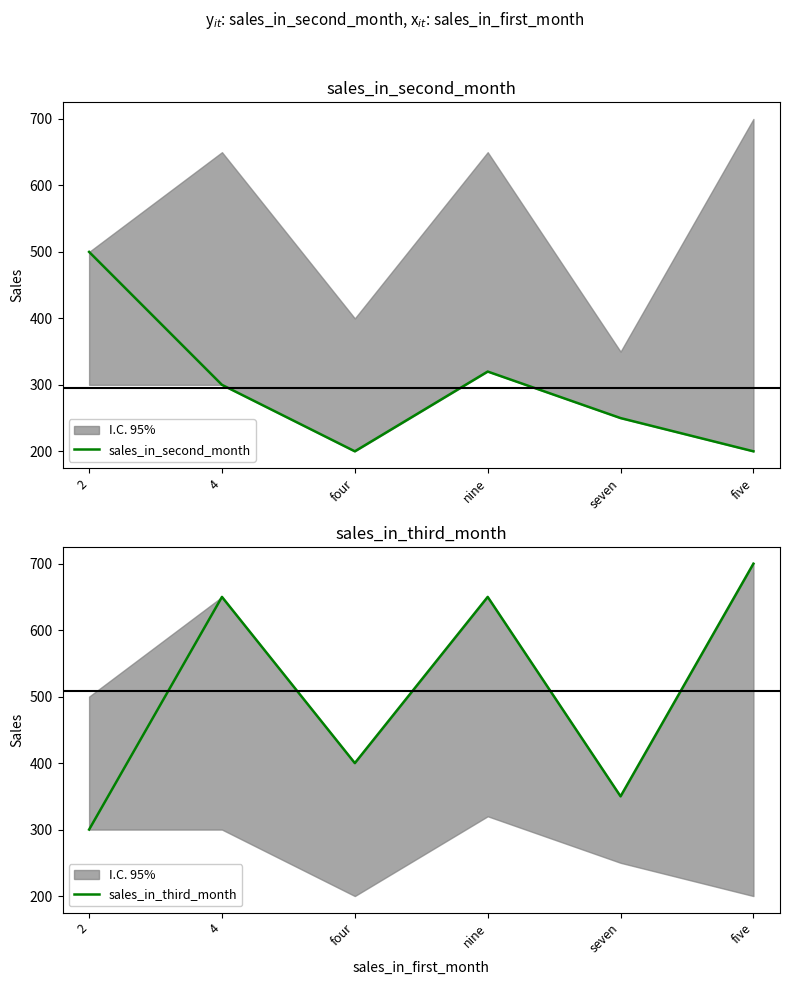

How many intersections are there between sales_in_second_month and sales_in_third_month?

1